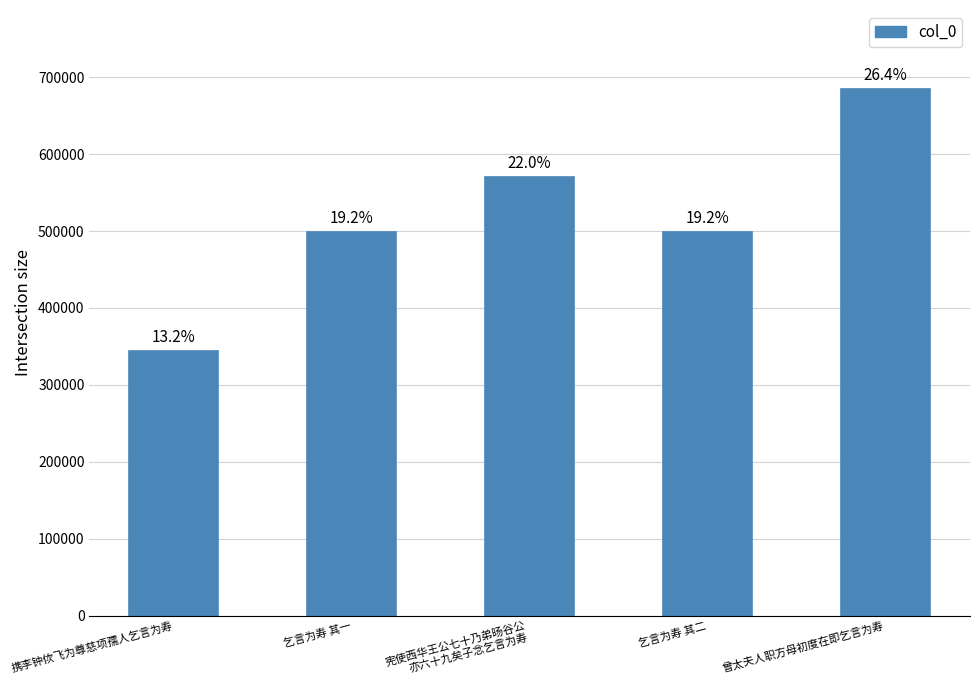

Does the chart contain any negative values?

No